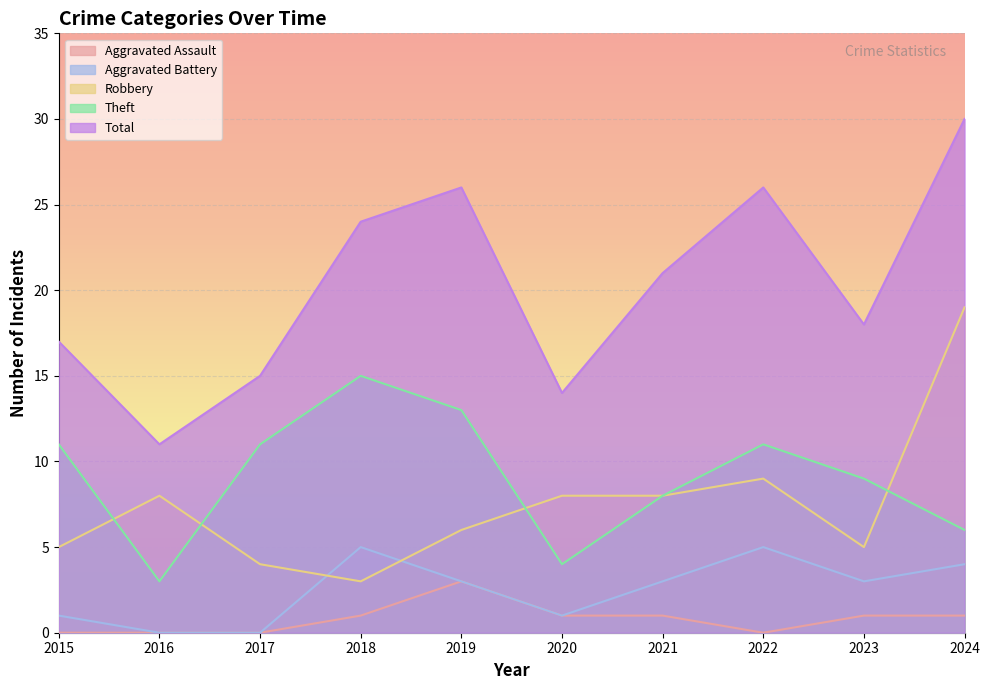

Which category has the highest value across all series?

2024